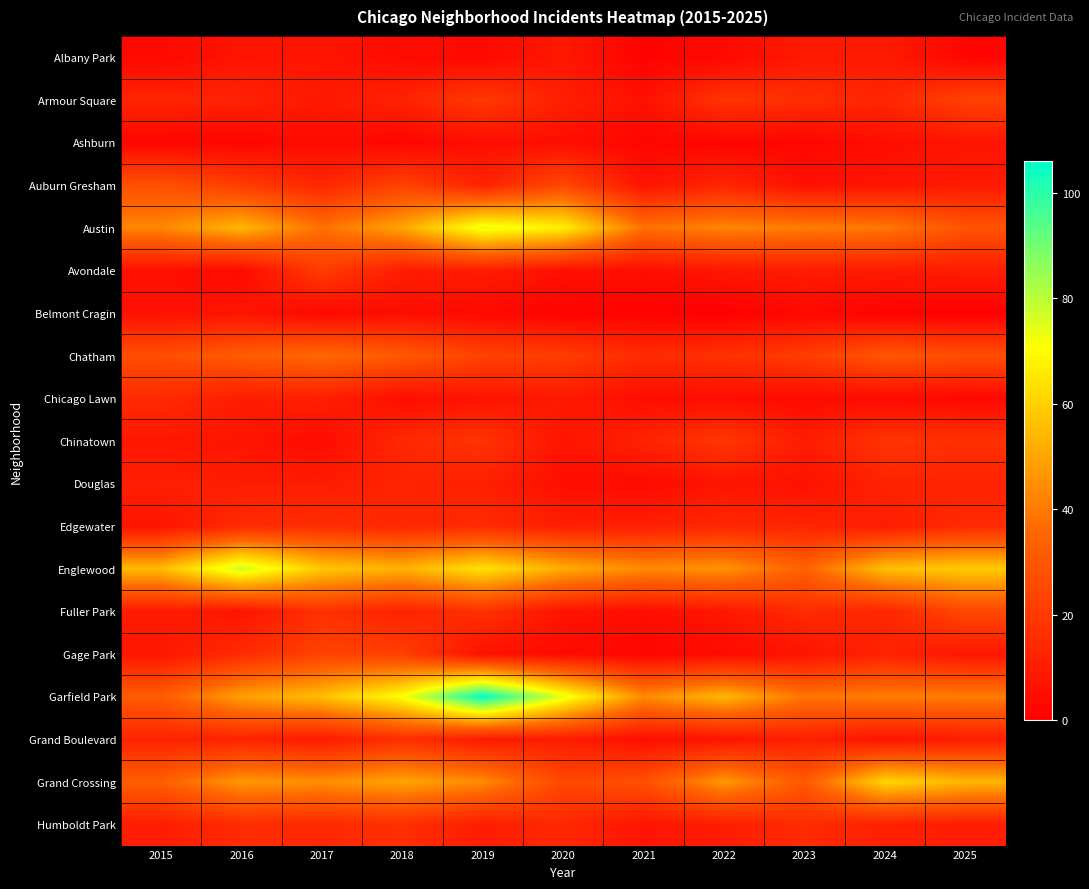

Which has a higher value, 2019 or 2020?

2020